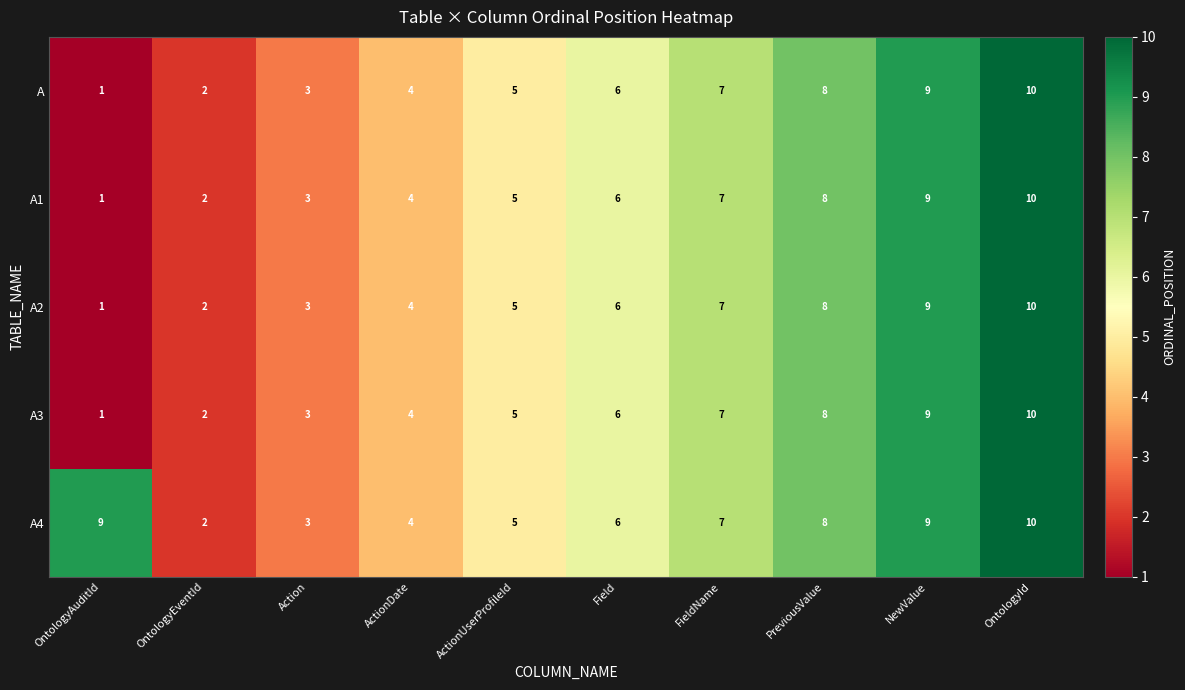

How many A2 values are between 3 and 8?

6